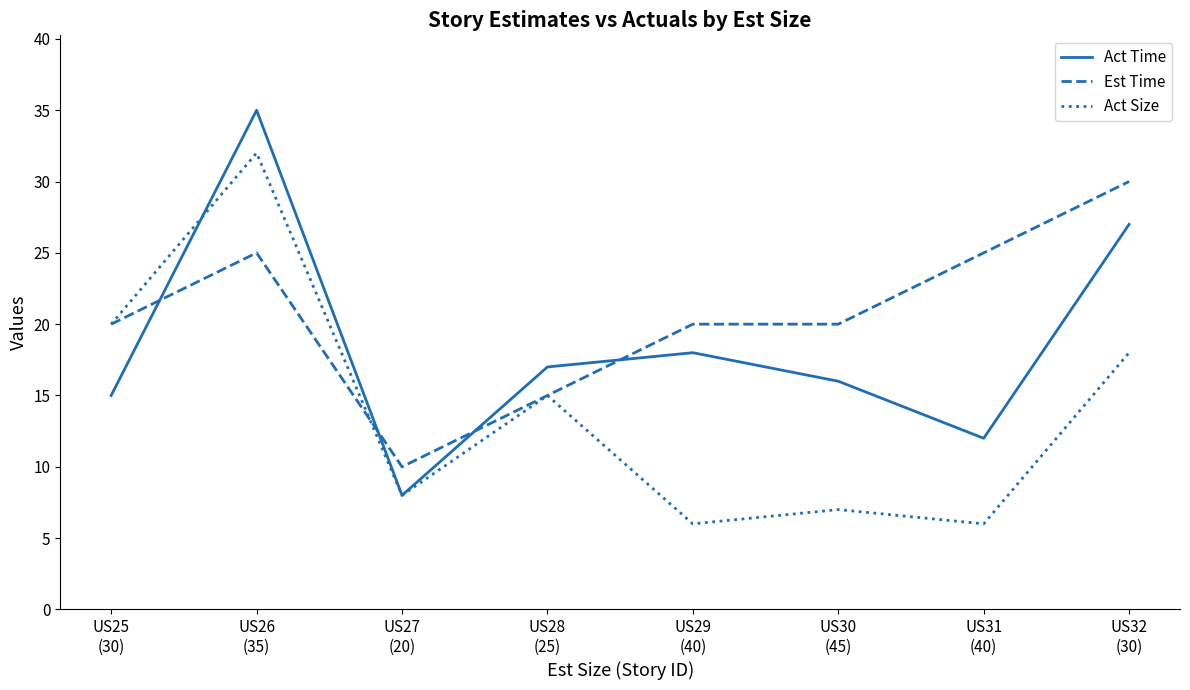

What are all the series names shown in the legend?

Act Time, Est Time, Act Size